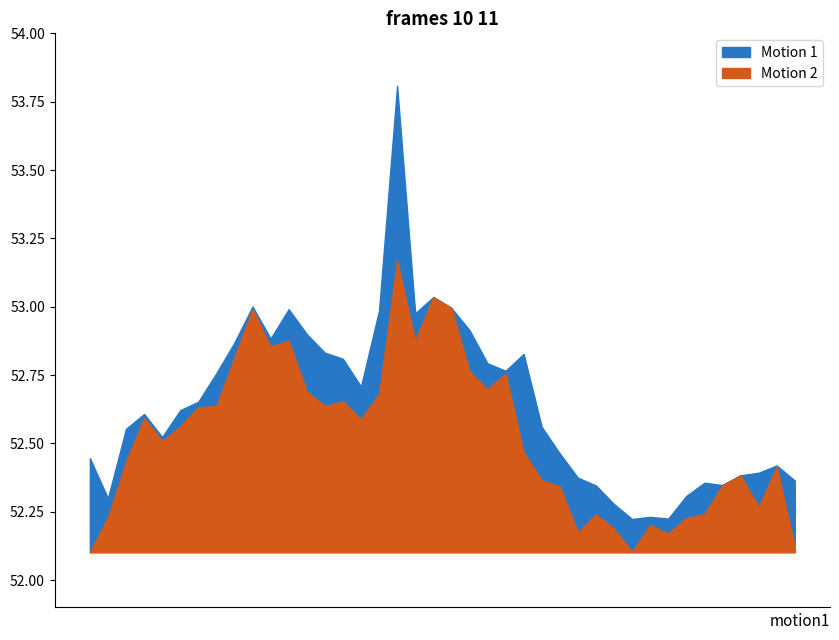

What is the value of the h point at the 4th from the left?

52.6